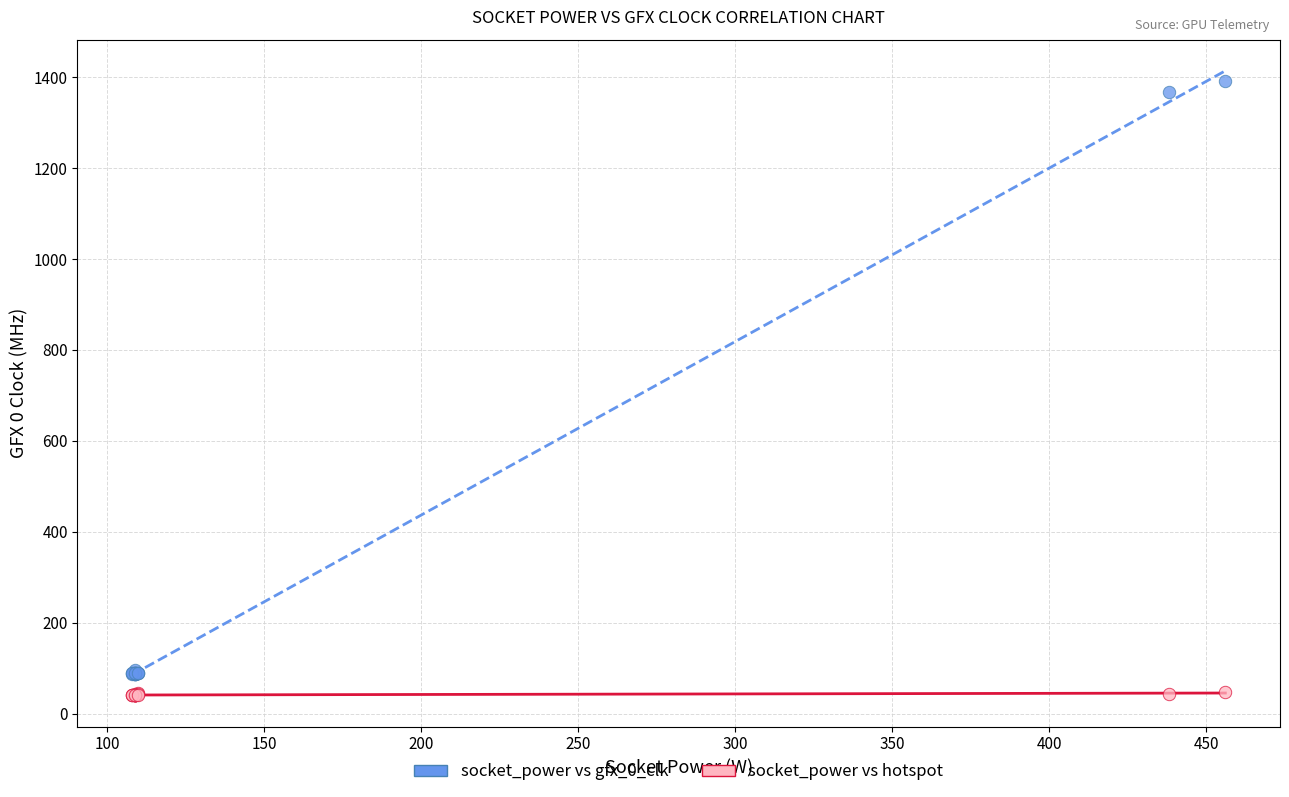

What are all the series names shown in the legend?

socket_power vs gfx_0_clk, socket_power vs hotspot